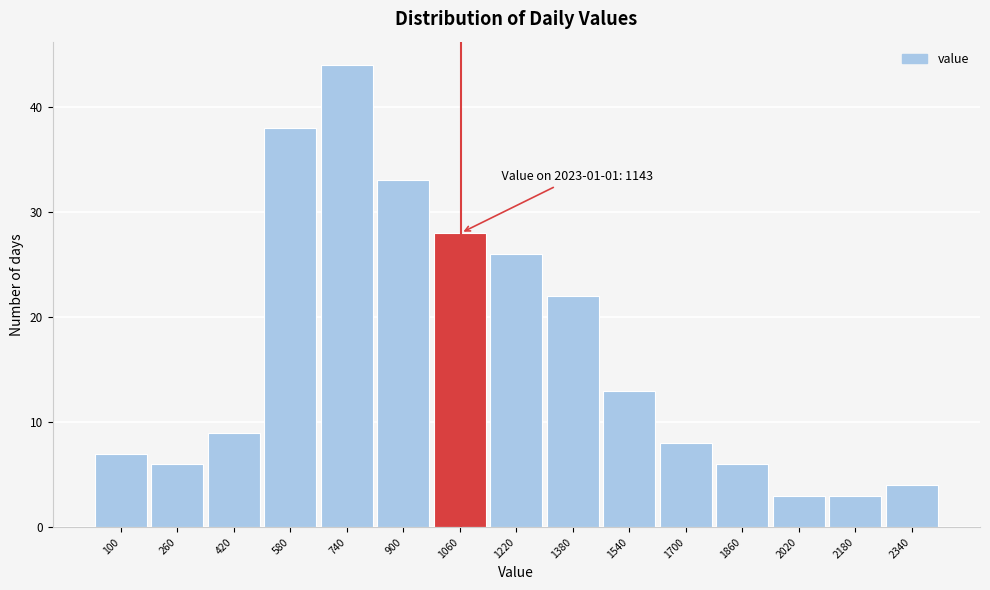

Reading left to right, transcribe all the data shown in this chart.

7	6	9	38	44	33	28	26	22	13	8	6	3	3	4